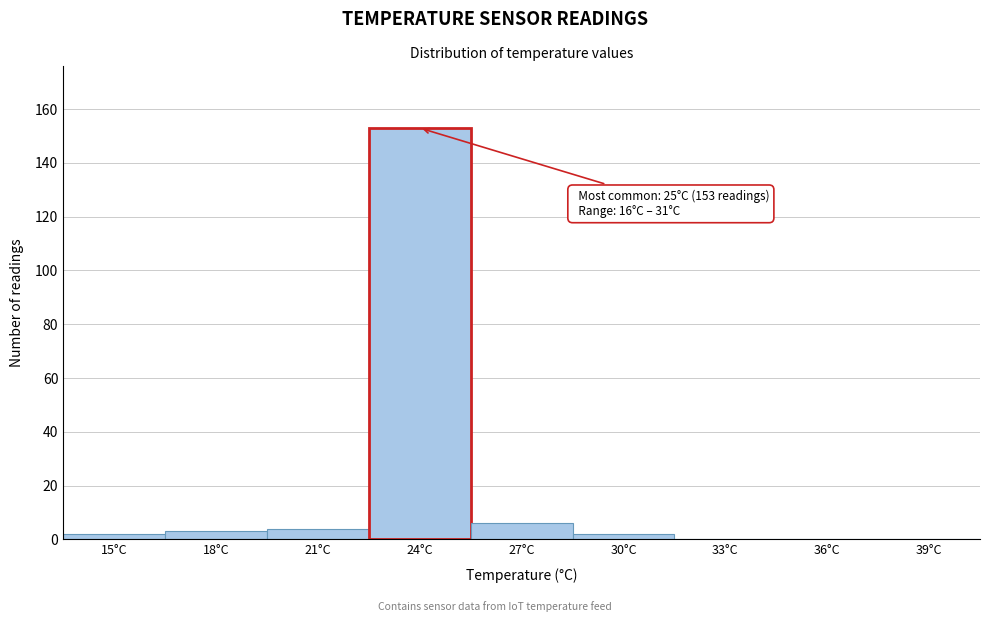

Reading left to right, list all the values displayed in this chart.

15°C=2	18°C=3	21°C=4	24°C=153	27°C=6	30°C=2	33°C=0	36°C=0	39°C=0